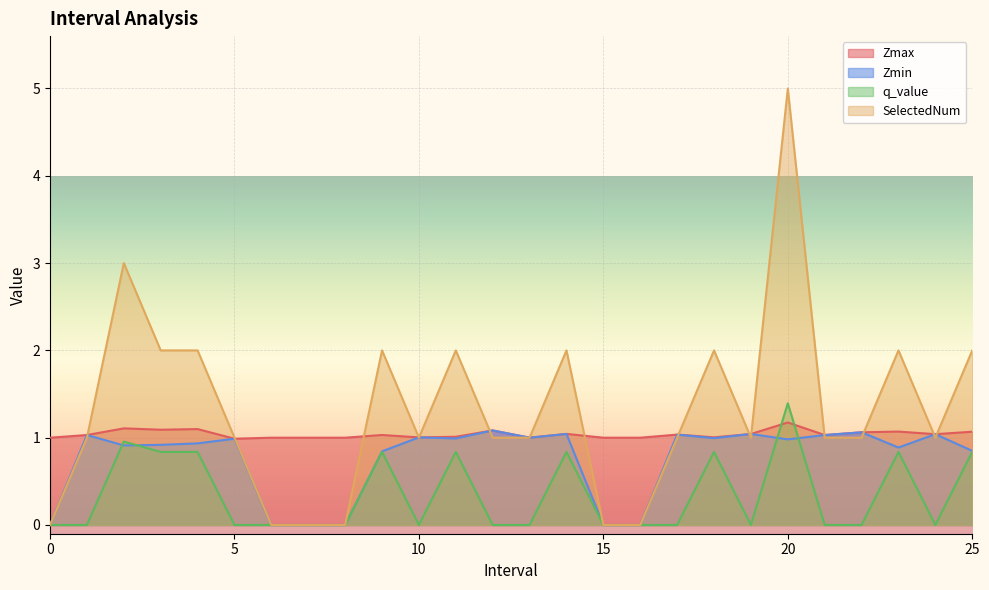

What is the difference between the Zmin values at 22.0 and 15?

1.1